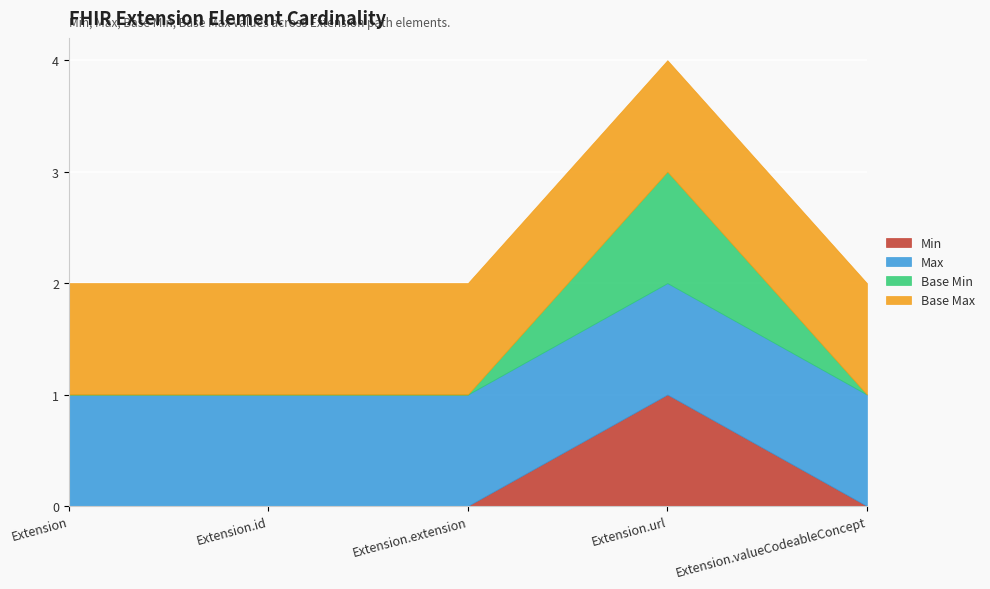

What is the sum of all Min values?

1